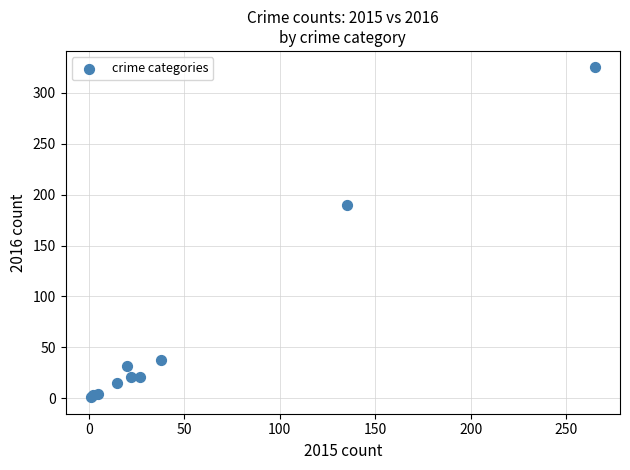

What Y value in the scatter plot is closest to 163?

190